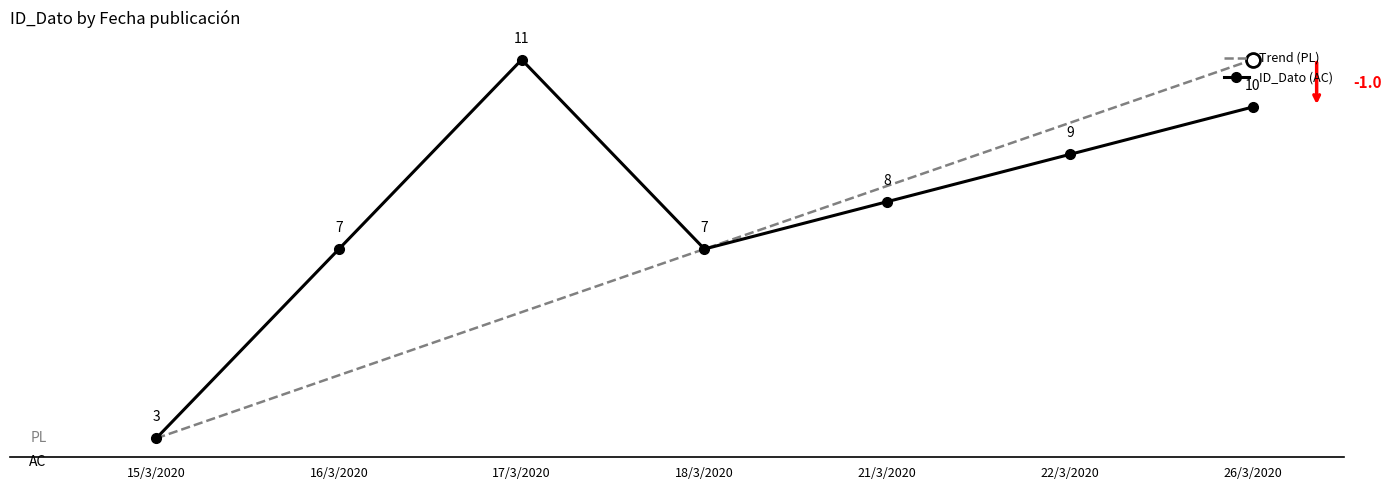

Is the value of ID_Dato (AC) at 18/3/2020 greater than the value of Trend (PL) at 15/3/2020?

Yes